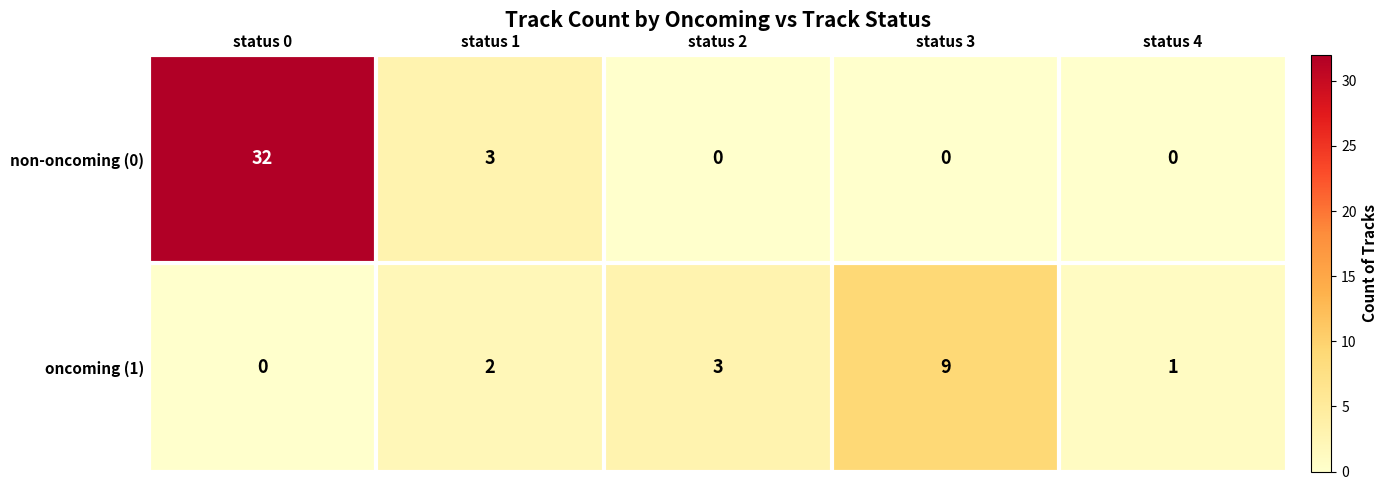

Reading left to right, what are all the values shown in this chart?

non-oncoming (0): 32	3	0	0	0
oncoming (1): 0	2	3	9	1